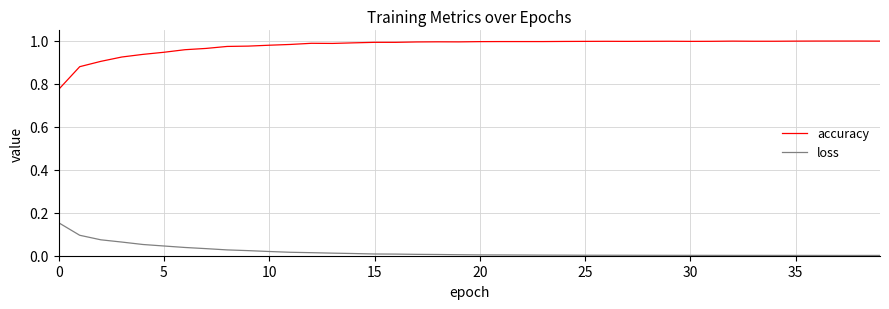

Which series has the largest total across all categories?

accuracy